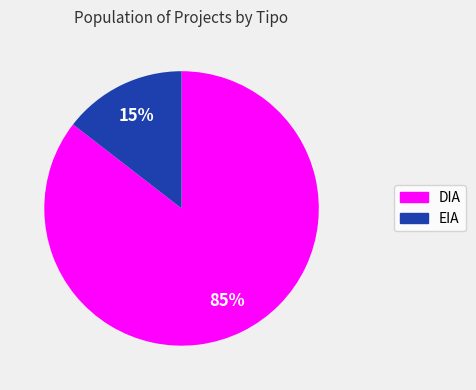

Which slice is the smallest?

EIA